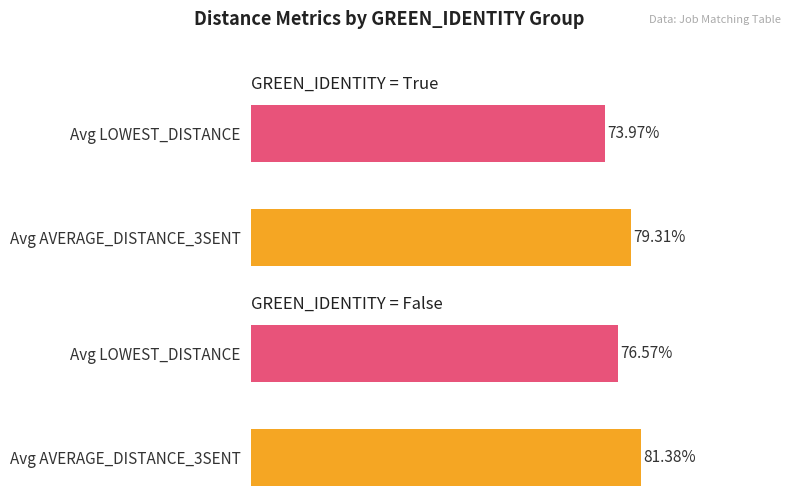

At which category is the sum across all series the highest?

GREEN_IDENTITY (False)